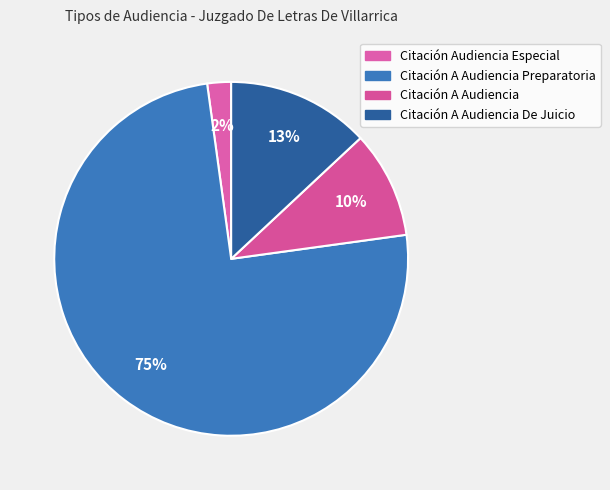

Approximately how many times larger is the value at Citación A Audiencia Preparatoria compared to Citación A Audiencia?

7.7